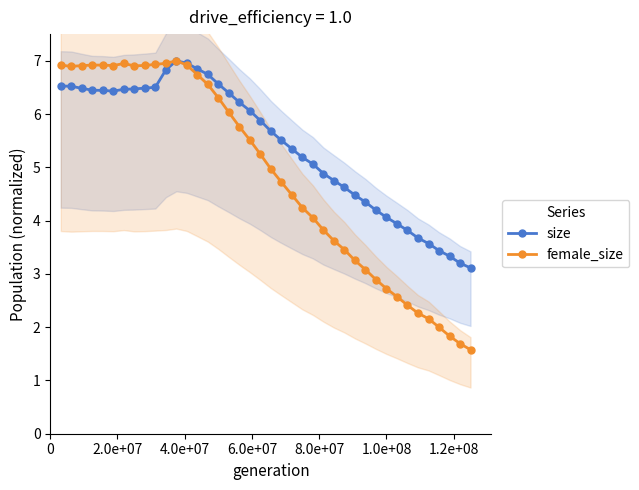

True or false: size has more than 1 interior local peaks.

False